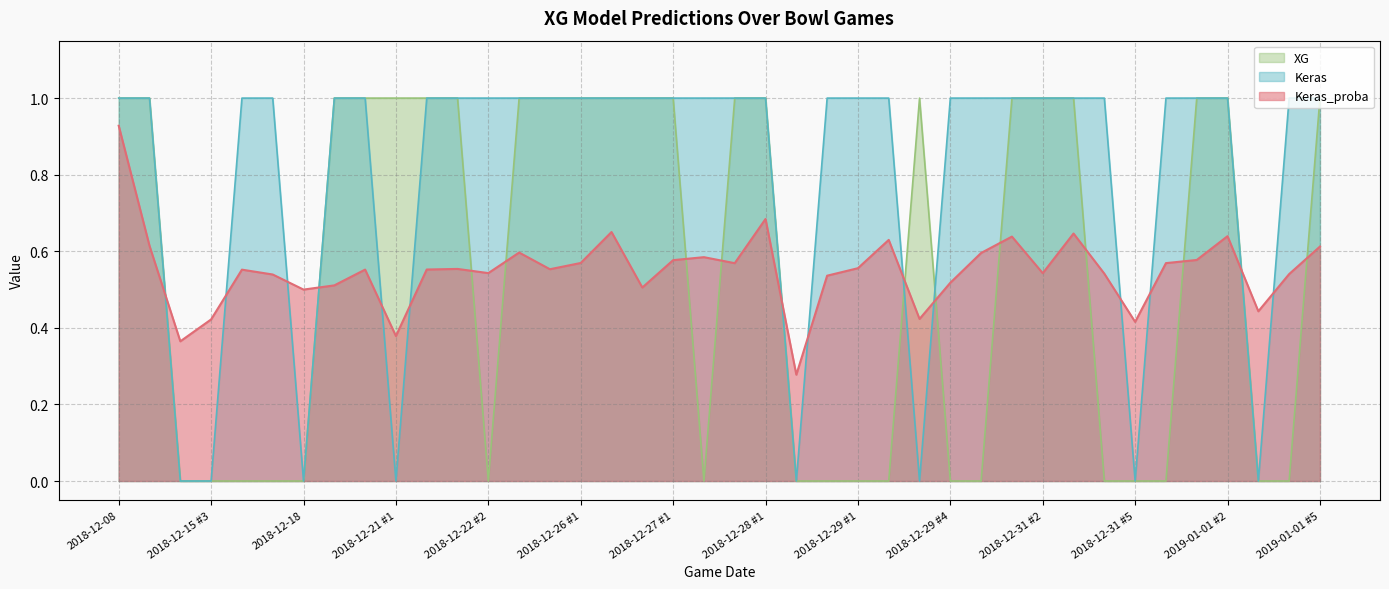

What is the difference between the maximum and minimum values in the Keras series?

1.0